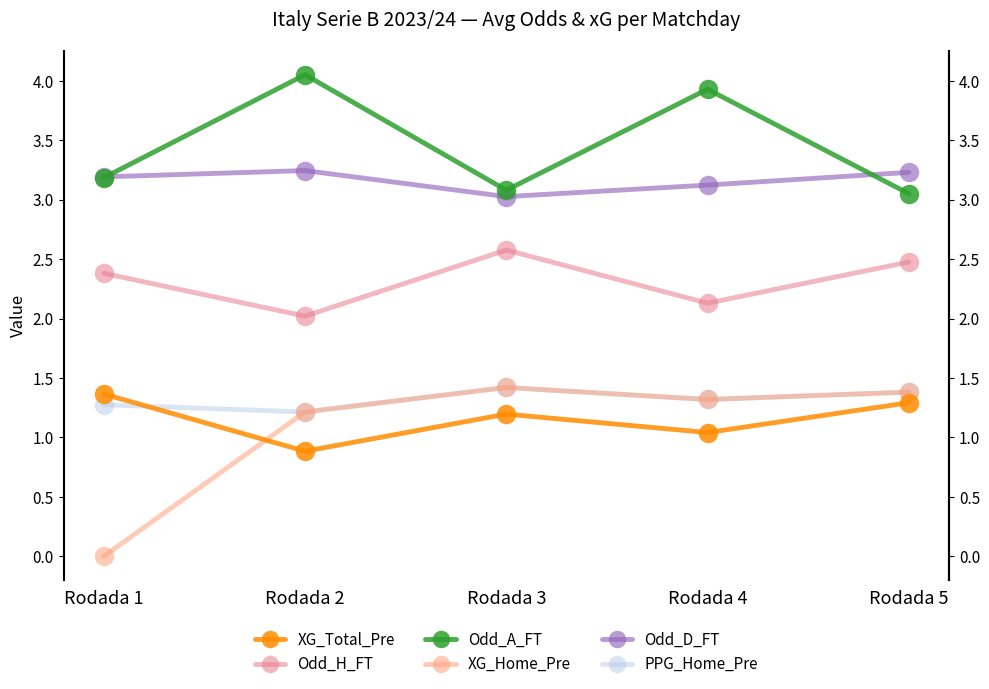

Reading left to right, list all the values displayed in this chart.

XG_Total_Pre: 1.4	0.9	1.2	1.0	1.3
Odd_H_FT: 2.4	2.0	2.6	2.1	2.5
Odd_A_FT: 3.2	4.0	3.1	3.9	3.0
XG_Home_Pre: 0.0	1.2	1.4	1.3	1.4
Odd_D_FT: 3.2	3.2	3.0	3.1	3.2
PPG_Home_Pre: 1.3	1.2	1.4	1.3	1.4